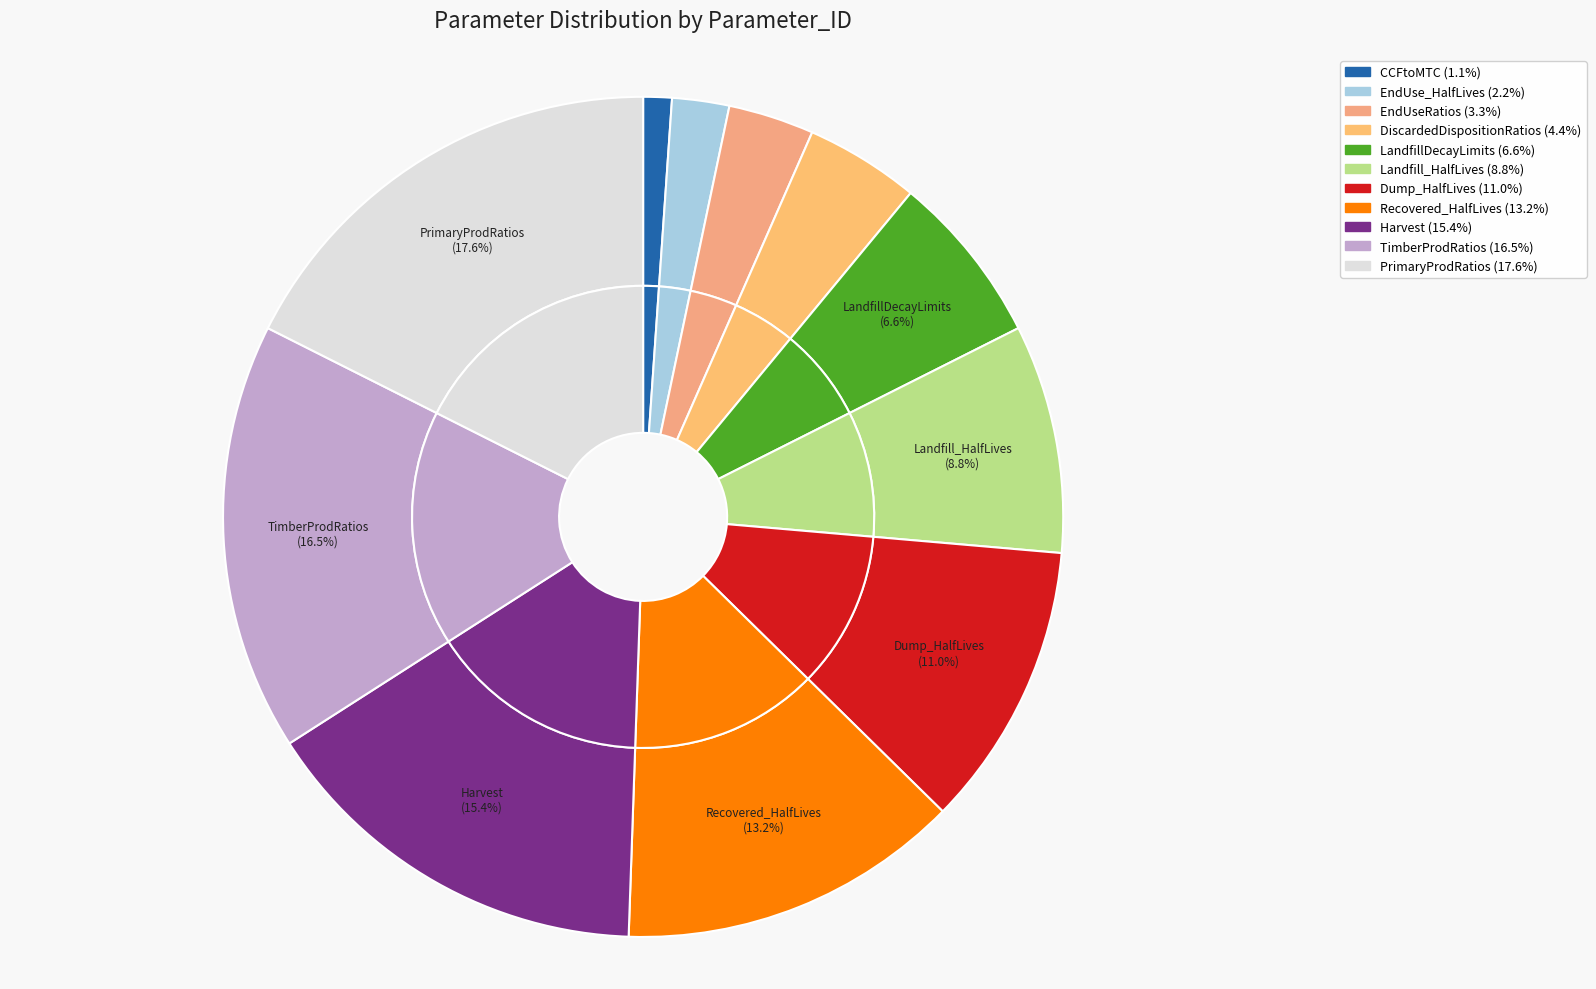

What is the largest slice in the pie chart?

PrimaryProdRatios